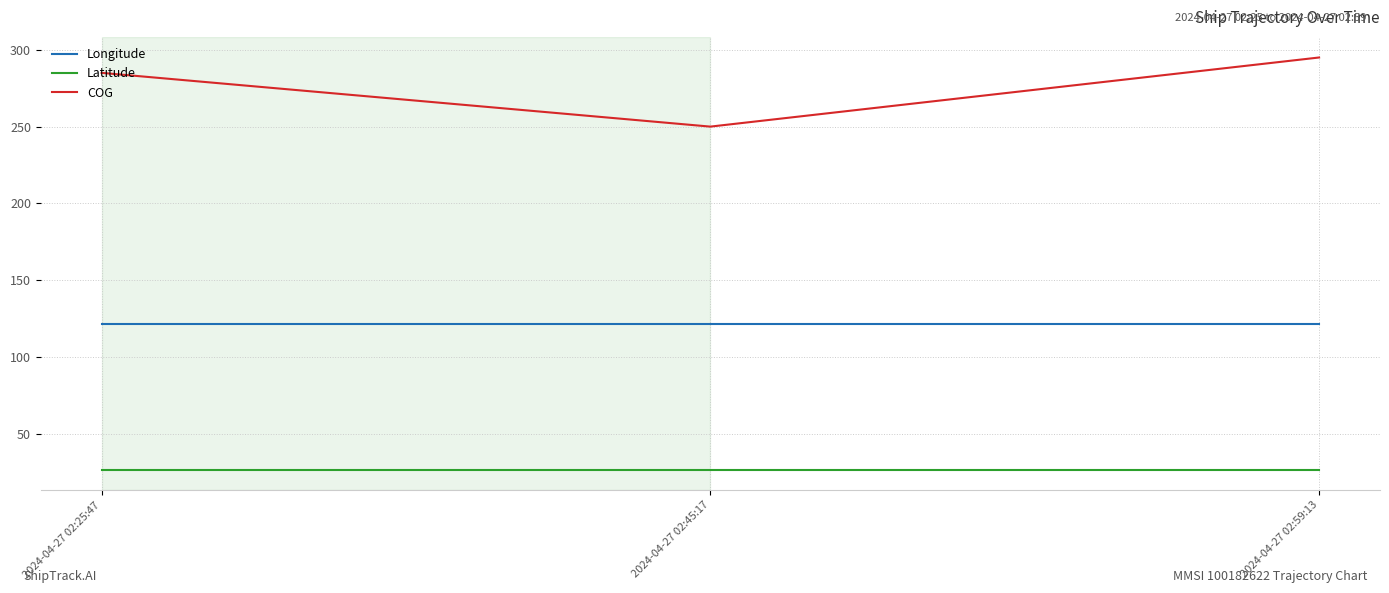

Which series has the widest spread of values?

COG